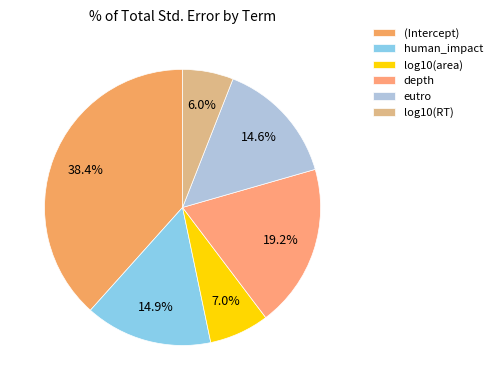

How much of the chart is everything except depth?

80.8%